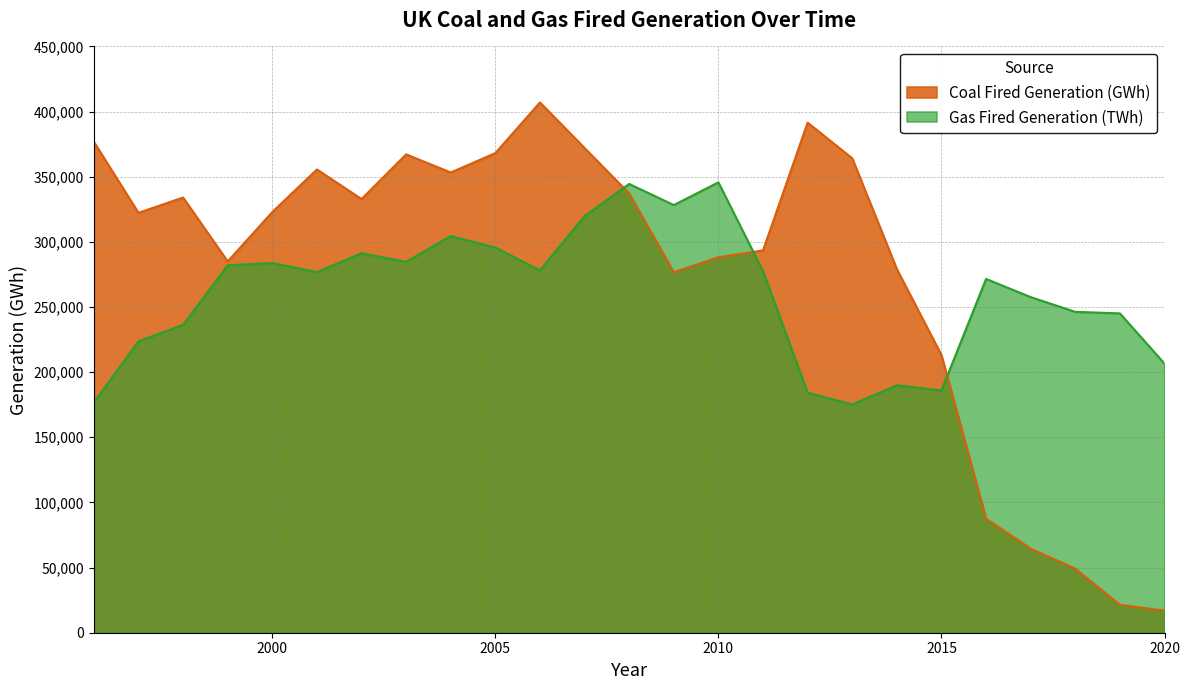

What is the difference between the highest and lowest values at 2013?

188931.3